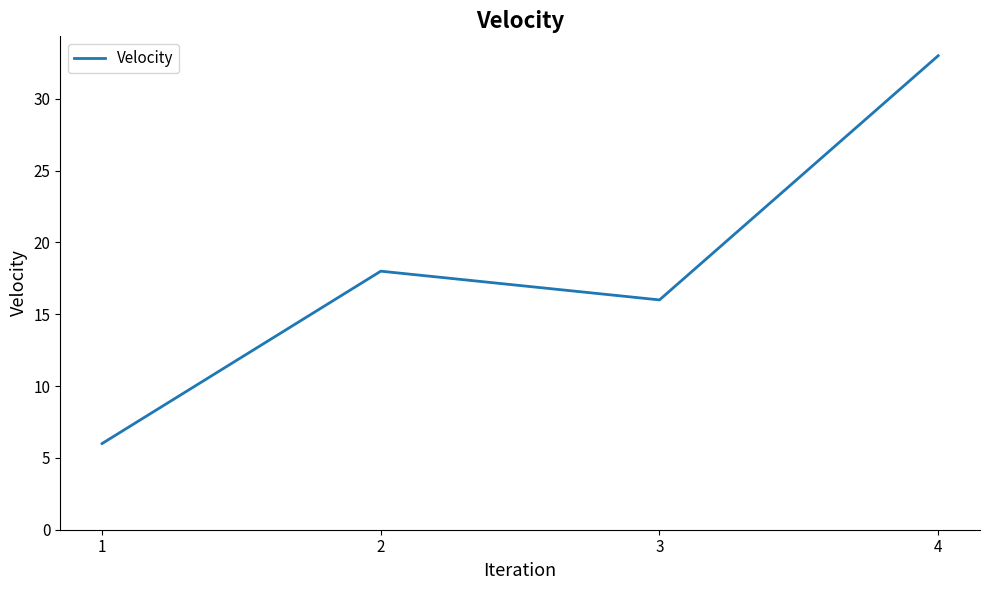

True or false: there are more than 1 points higher than both neighbors.

False